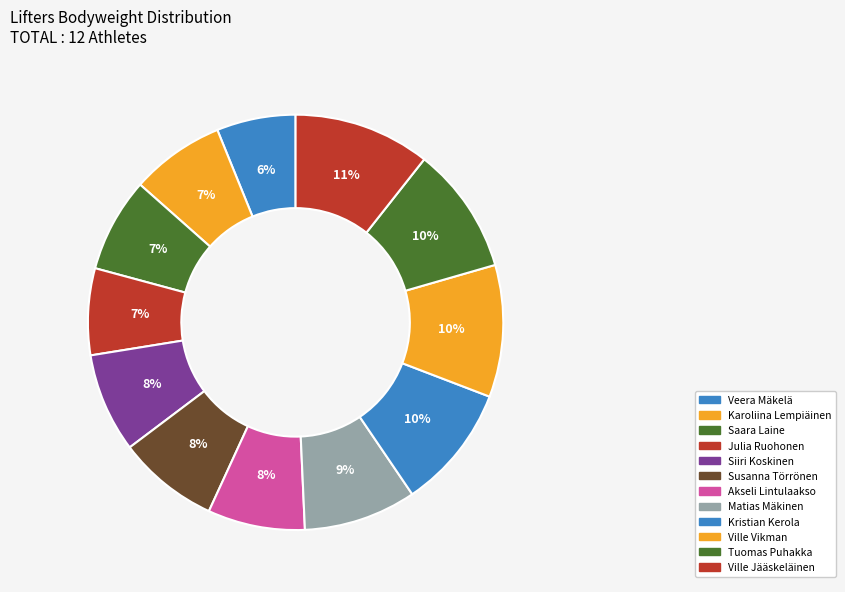

What is the ratio of the value at Siiri Koskinen to the value at Karoliina Lempiäinen?

1.1